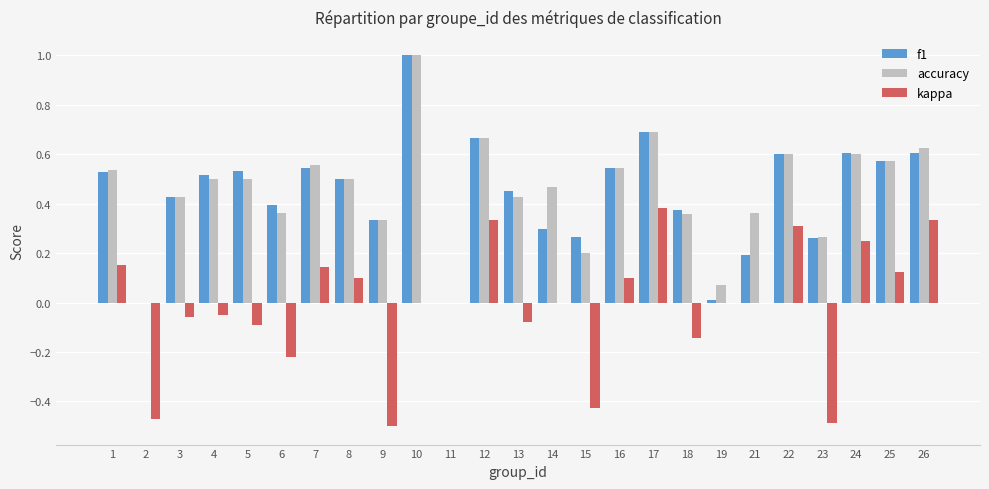

Which category has the highest value in the kappa series?

17